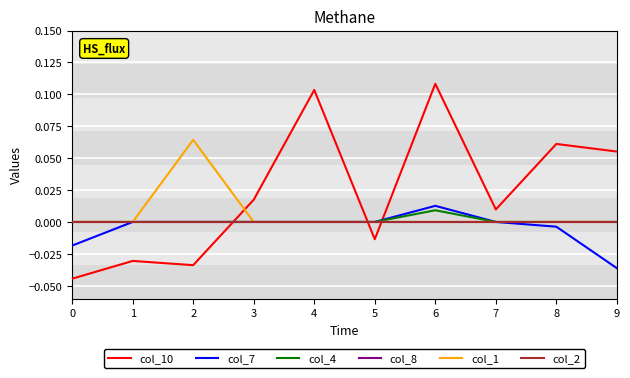

Is it true that col_2 equals 0.0 at 0?

True